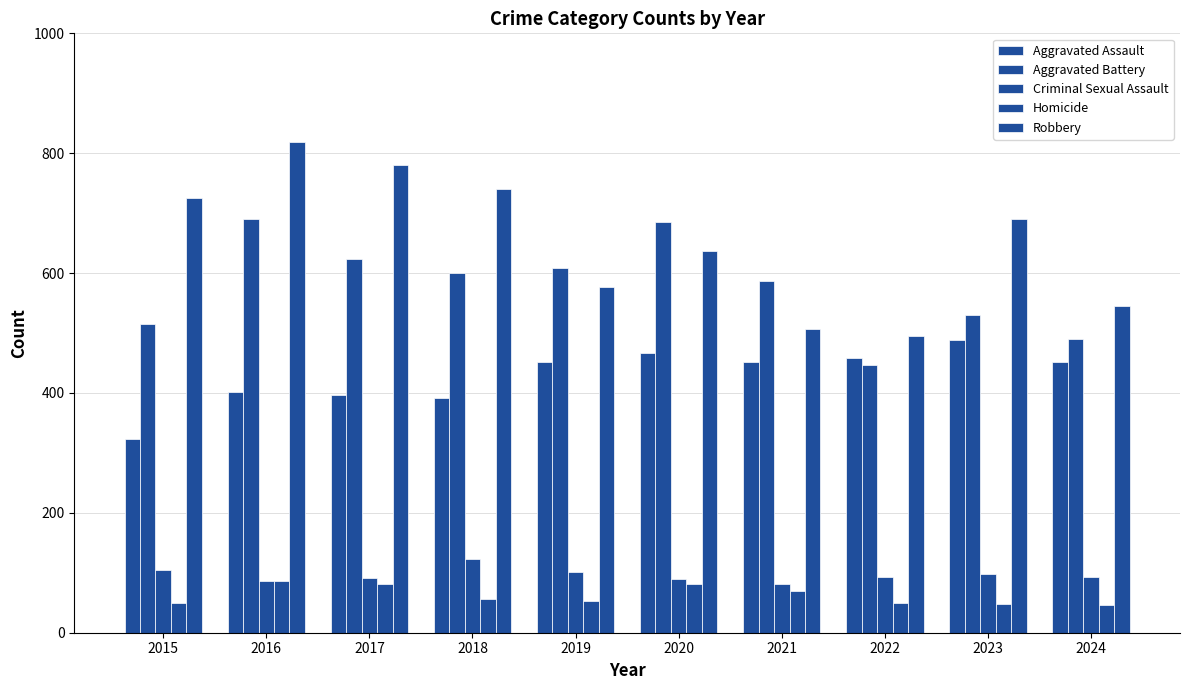

Reading left to right, transcribe all the data shown in this chart.

Aggravated Assault: 2015=323	2016=402	2017=396	2018=392	2019=452	2020=466	2021=452	2022=458	2023=488	2024=451
Aggravated Battery: 2015=515	2016=691	2017=623	2018=600	2019=608	2020=686	2021=587	2022=446	2023=530	2024=490
Criminal Sexual Assault: 2015=105	2016=87	2017=91	2018=123	2019=102	2020=89	2021=81	2022=93	2023=98	2024=93
Homicide: 2015=50	2016=87	2017=82	2018=56	2019=53	2020=81	2021=69	2022=49	2023=48	2024=46
Robbery: 2015=726	2016=819	2017=780	2018=741	2019=577	2020=637	2021=506	2022=495	2023=690	2024=545